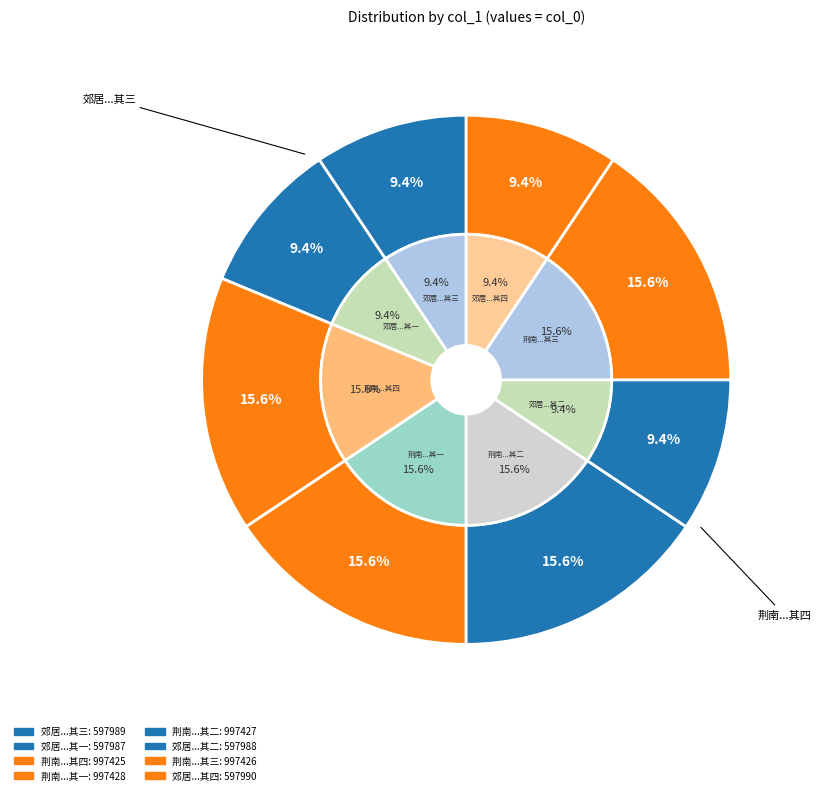

Between 荆南签判向和卿用予六言见惠次韵奉酬四首 其三 and 郊居暇日偶得故人远讯漫有寄答蒋明府吴广文闻而和之因以见示辄用前韵奉酬四首 其二, which is larger?

荆南签判向和卿用予六言见惠次韵奉酬四首 其三